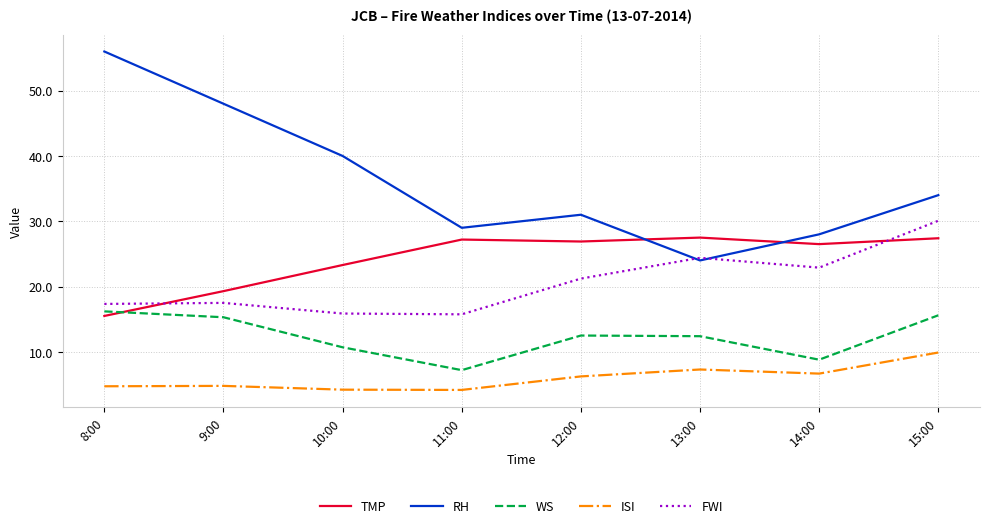

Which series has the largest total across all categories?

RH